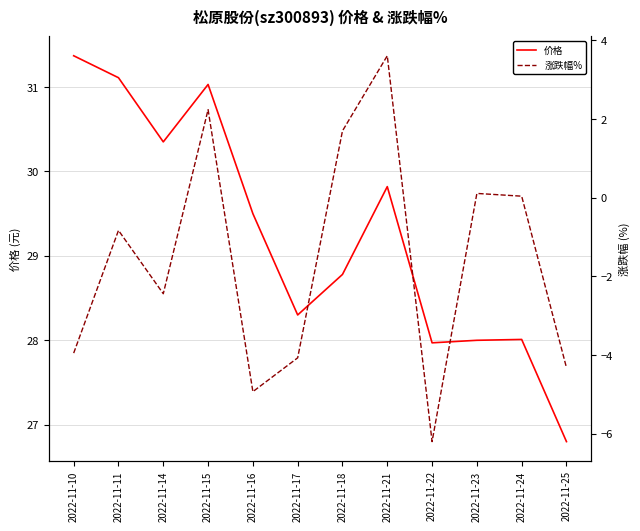

True or false: 价格 and 涨跌幅% intersect in this chart.

False